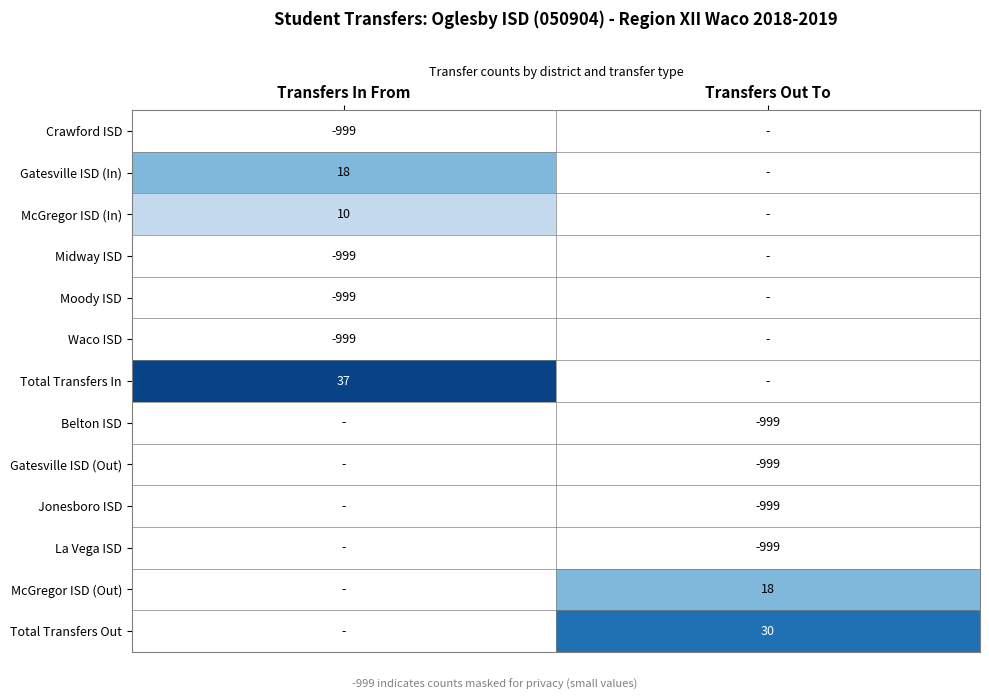

True or false: McGregor ISD (In) has a value of 10 at Transfers In From.

True